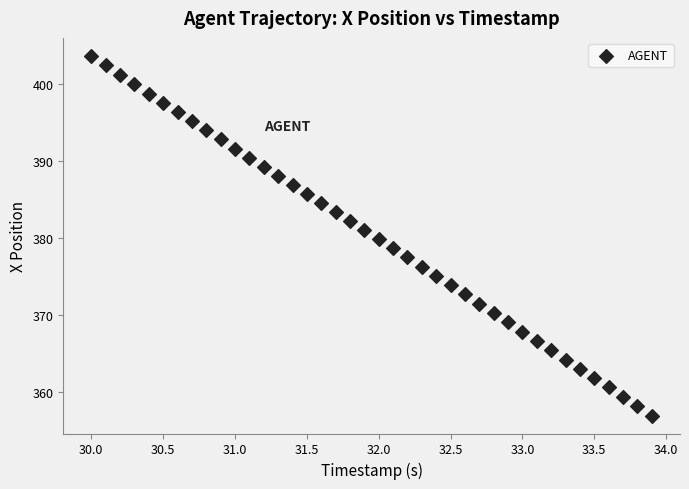

What is the range of X values (max minus min)?

3.9